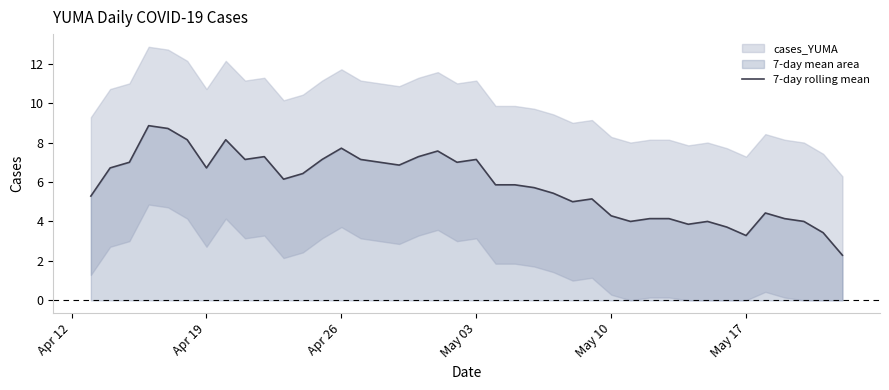

What is the minimum value for 7-day rolling mean?

2.3